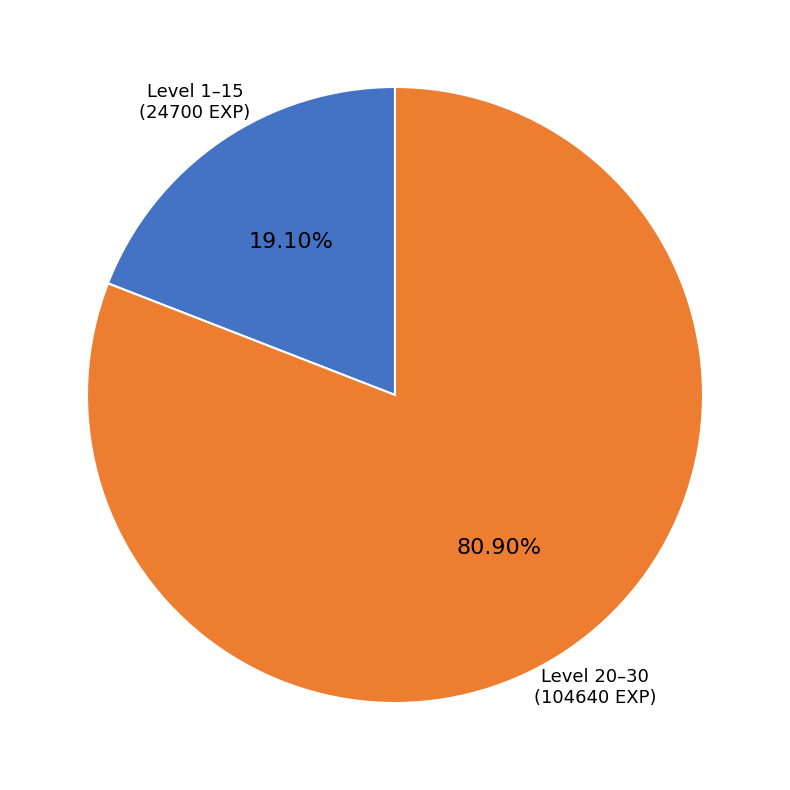

Count the number of slices in the pie.

2